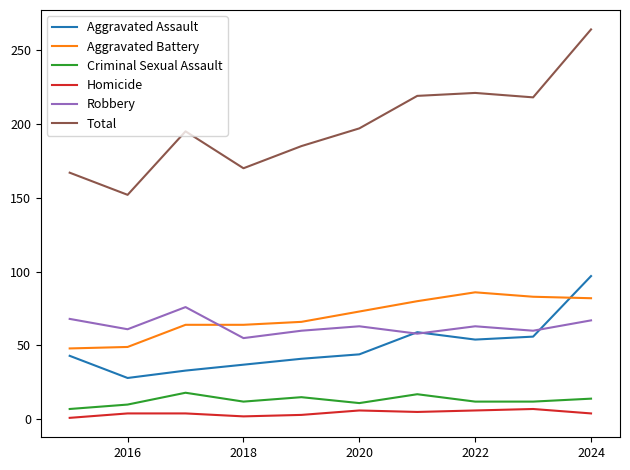

Which series has the largest total across all categories?

Total